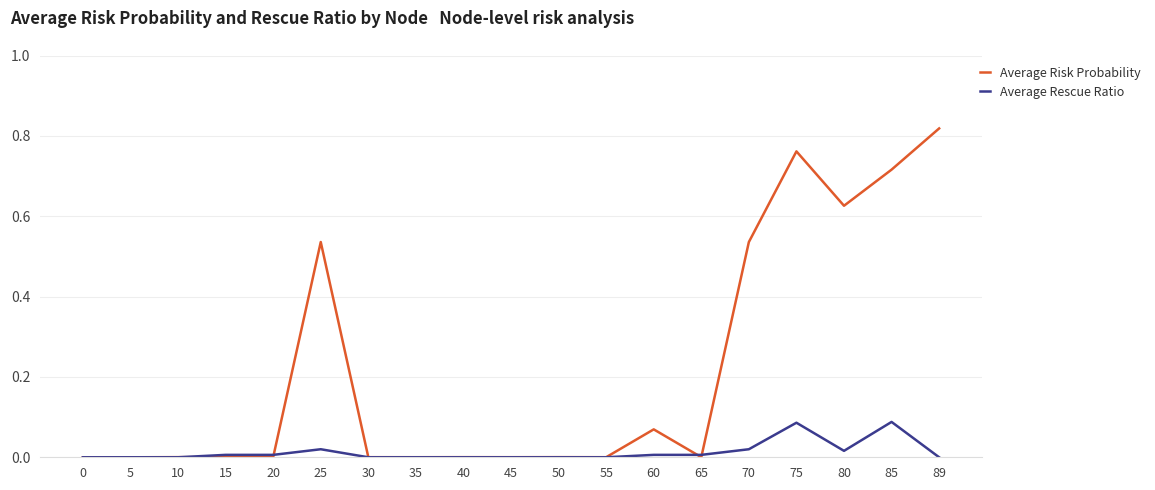

Which series has the largest total across all categories?

Average Risk Probability